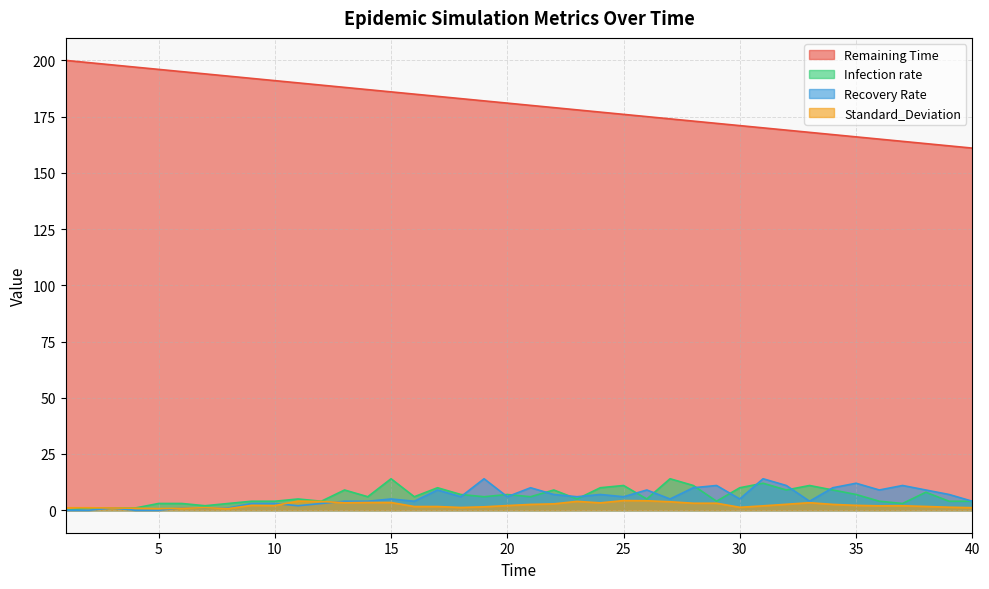

True or false: Standard_Deviation and Remaining Time cross at least once.

False